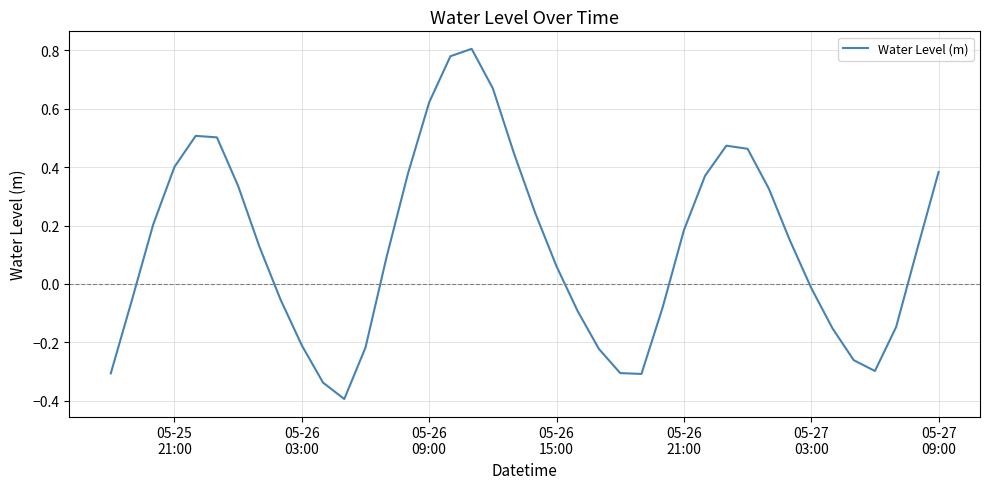

What is the minimum value shown in the chart?

-0.4